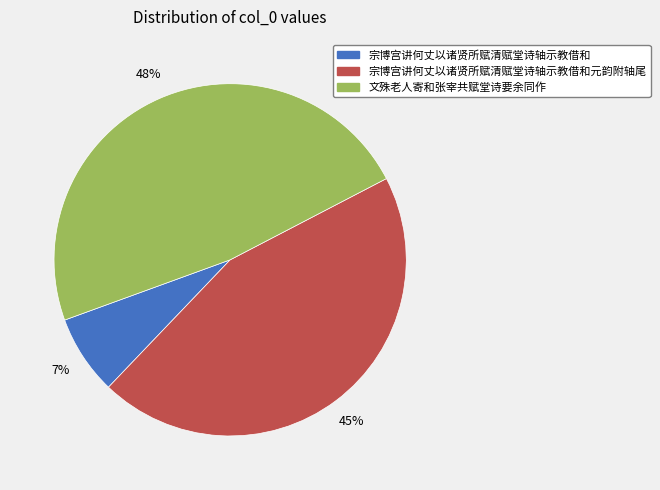

Which category has the biggest portion of the pie?

文殊老人寄和张宰共赋堂诗要余同作